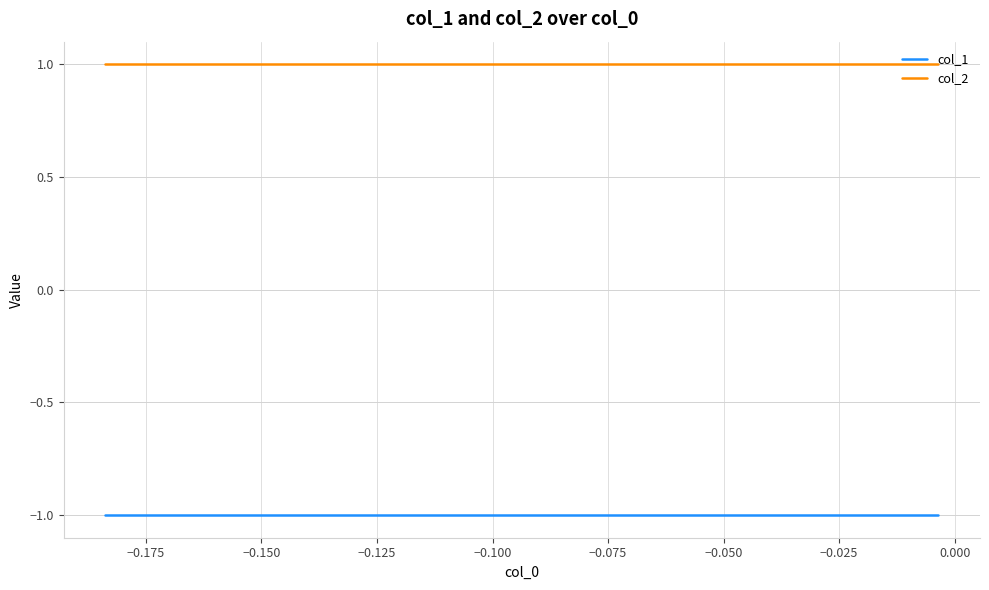

True or false: col_2 and col_1 cross at least once.

False